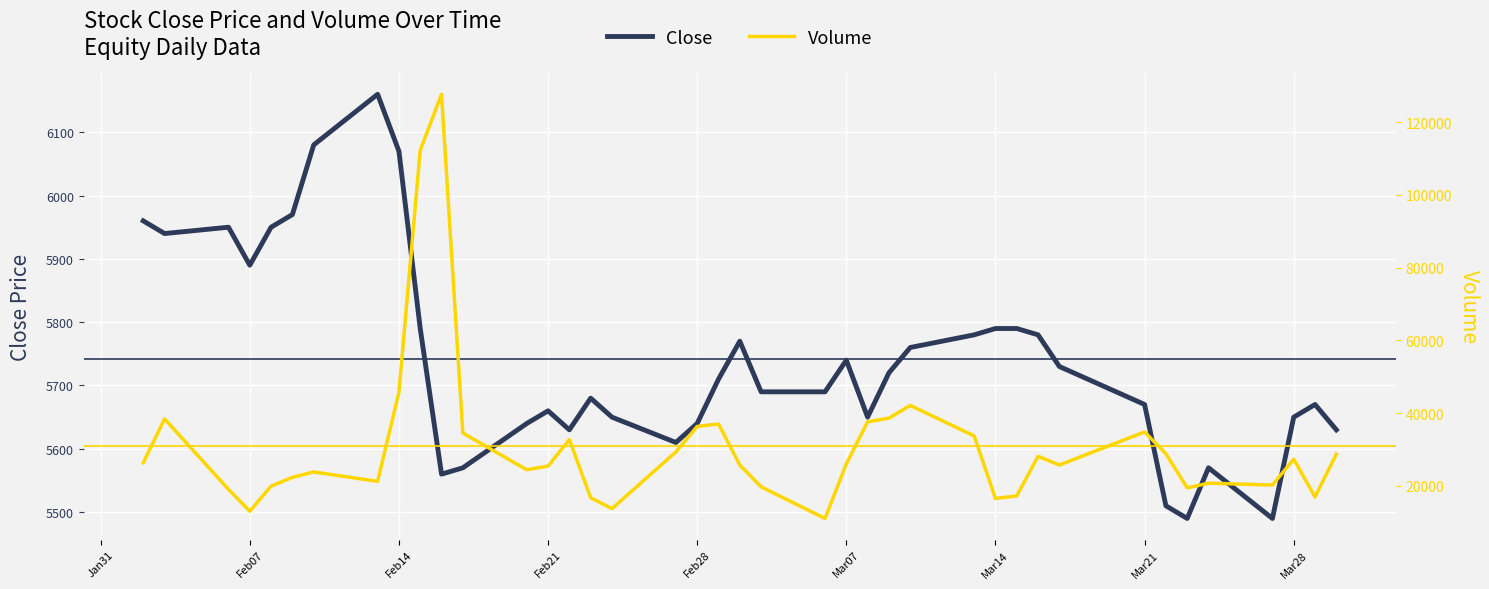

True or false: Close has a value of 2315 at Mar28.

False